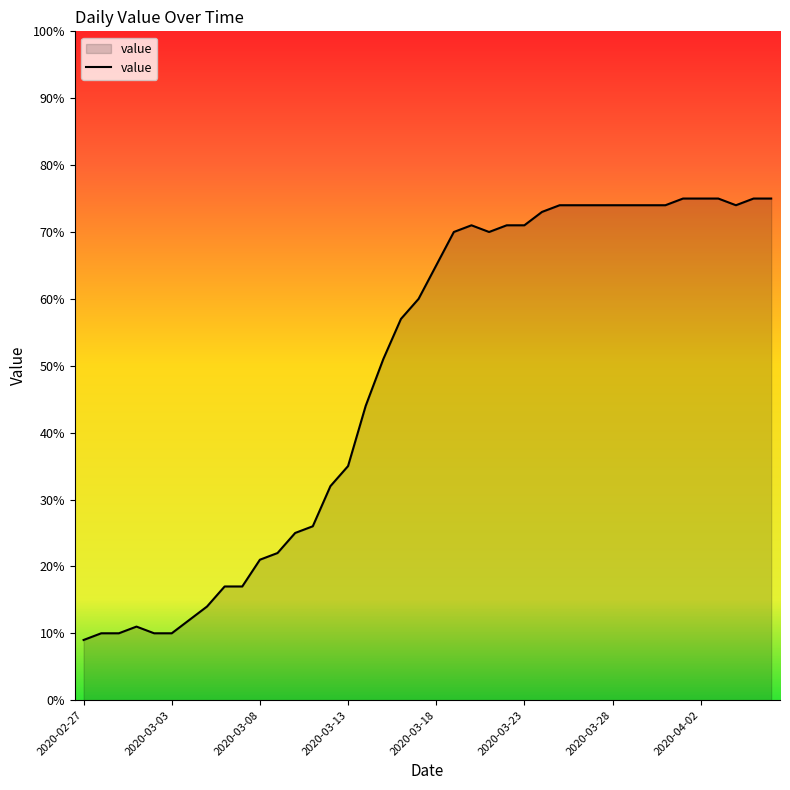

What is the difference between the maximum and minimum values?

66